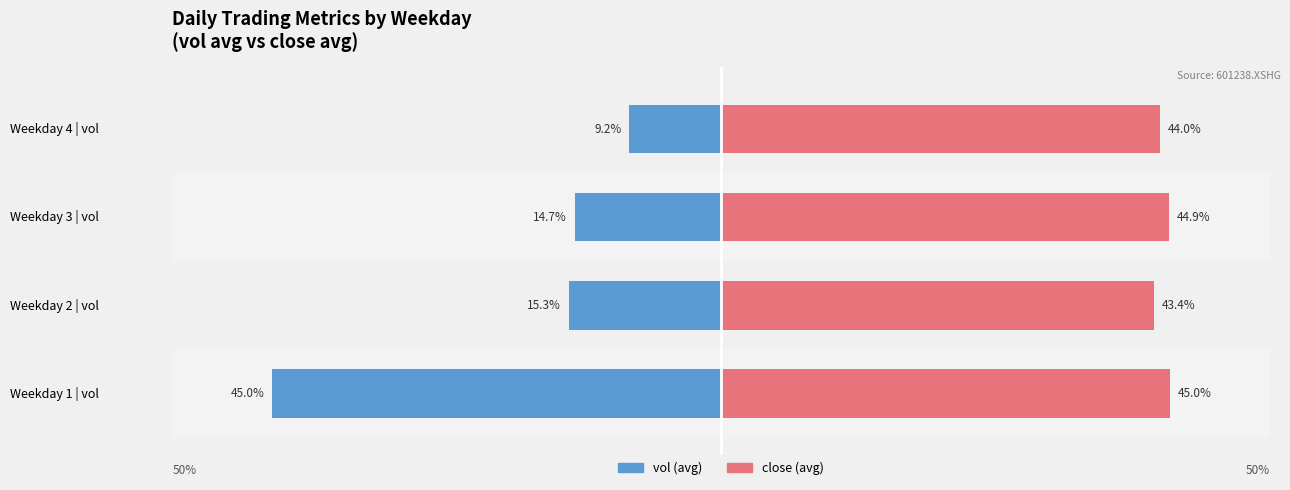

How many bars are there in each group?

2